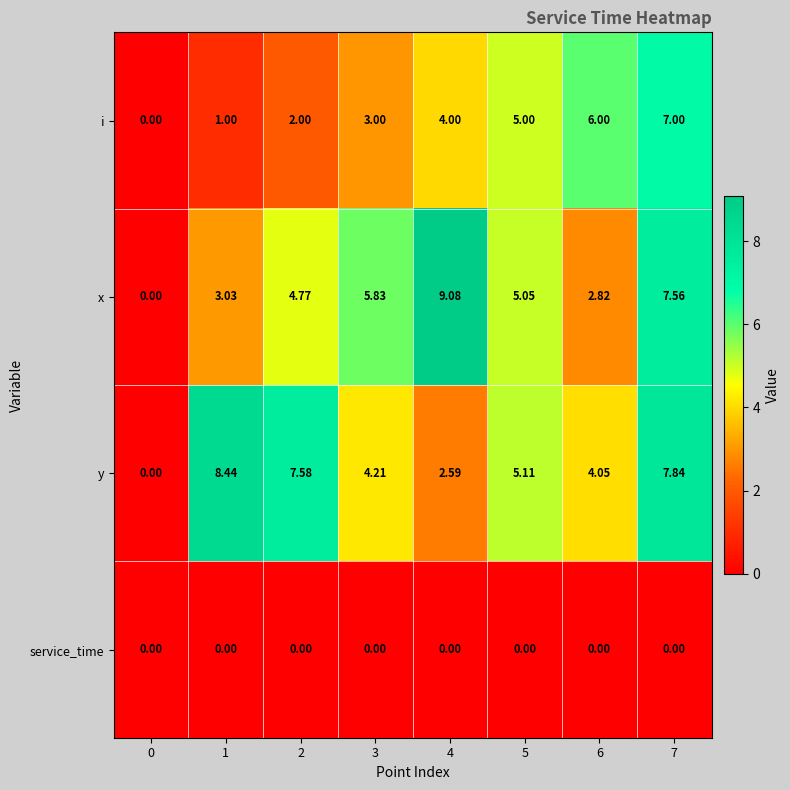

Between 3 and 5, which series saw the biggest shift?

i